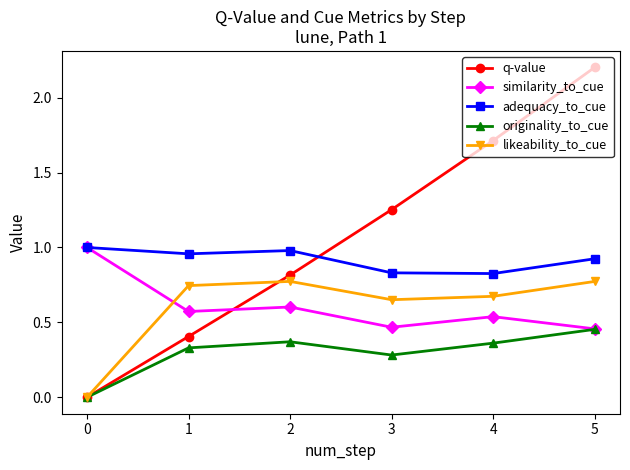

At which category is the sum across all series the highest?

5